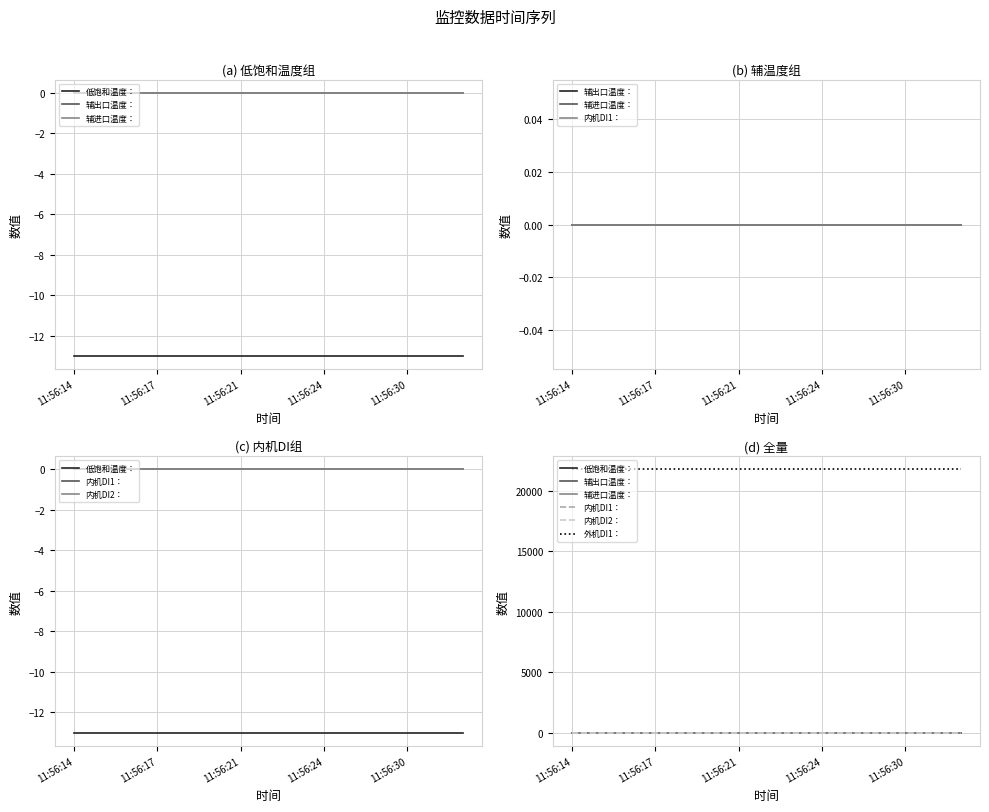

Is it true that 辅出口温度： equals 0 at 13?

True